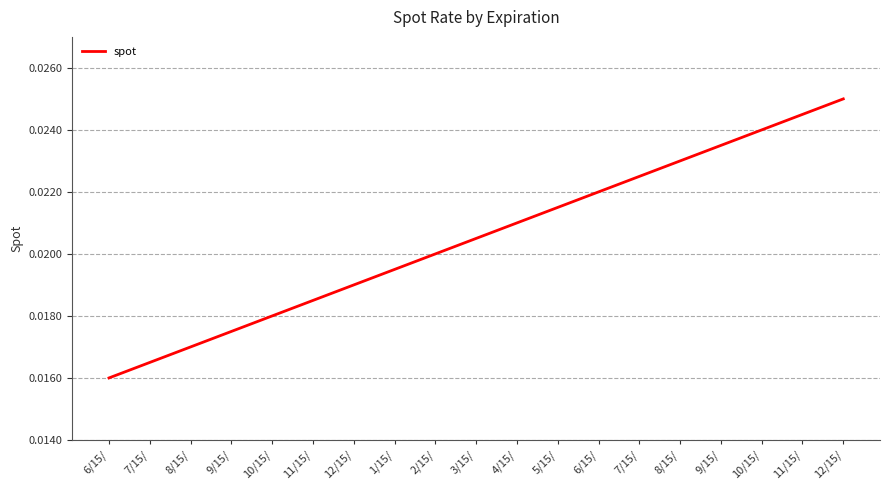

How many lines are shown in the chart?

1